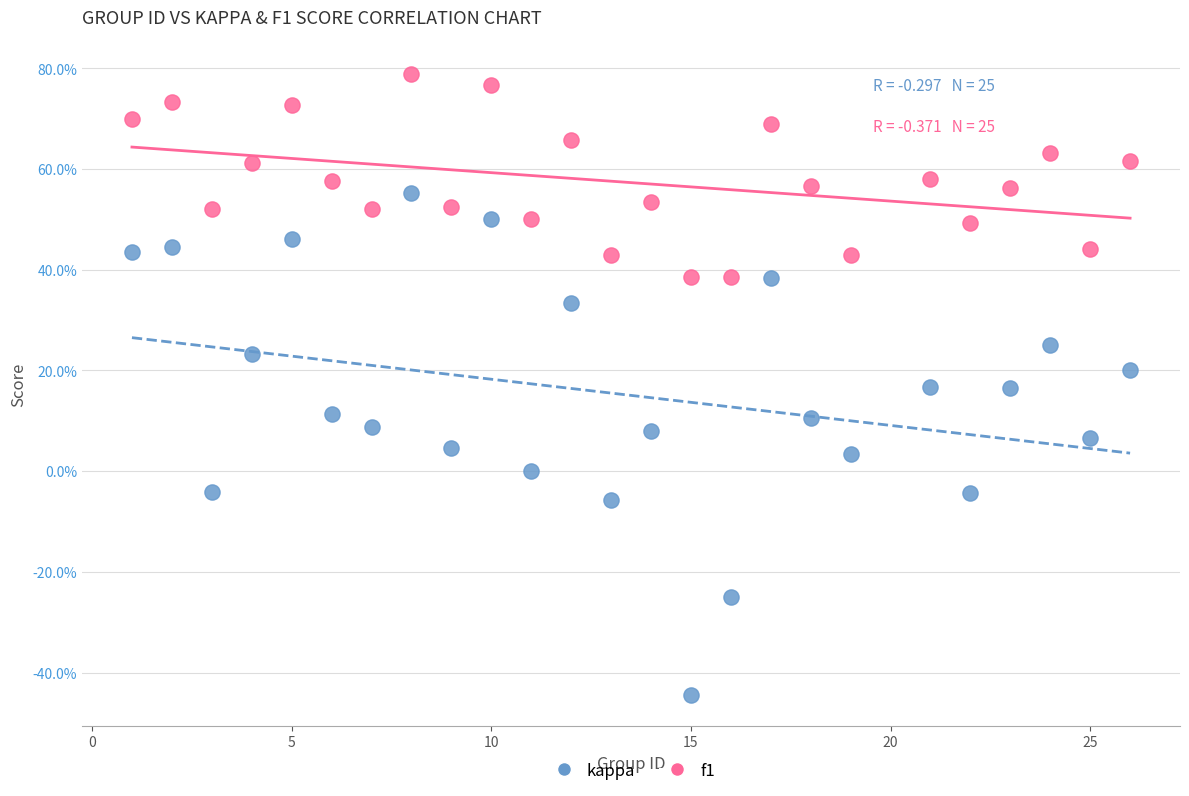

Which series contains the lowest Y value?

kappa